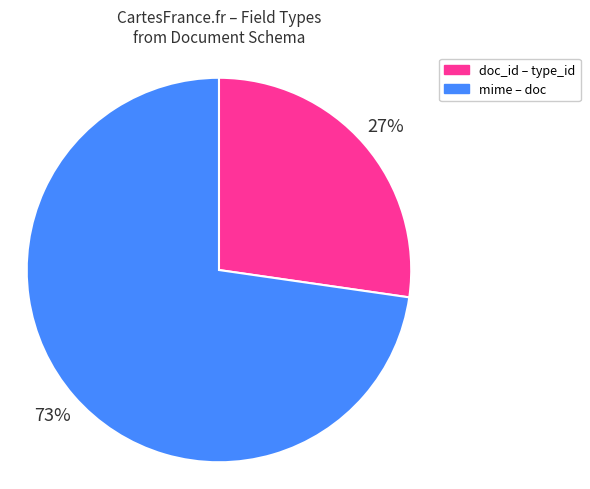

What is the ratio of the value at doc_id – type_id to the value at mime – doc?

0.4